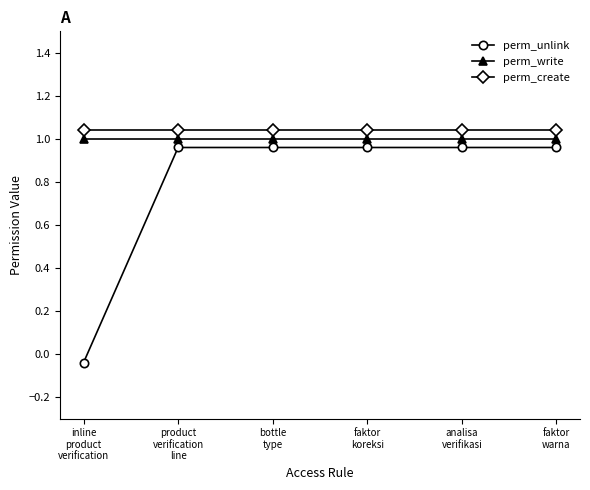

How many lines are shown in the chart?

3